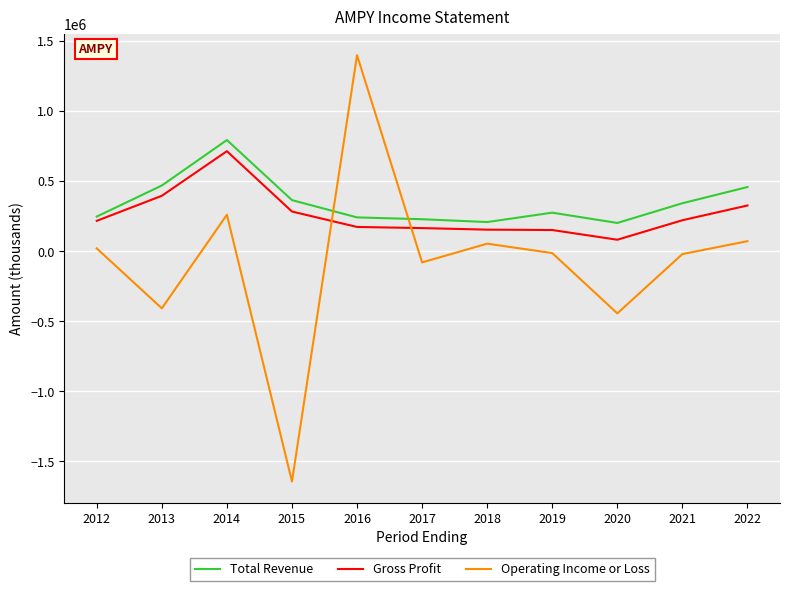

Where do Operating Income or Loss and Total Revenue first cross each other?

2015 and 2016